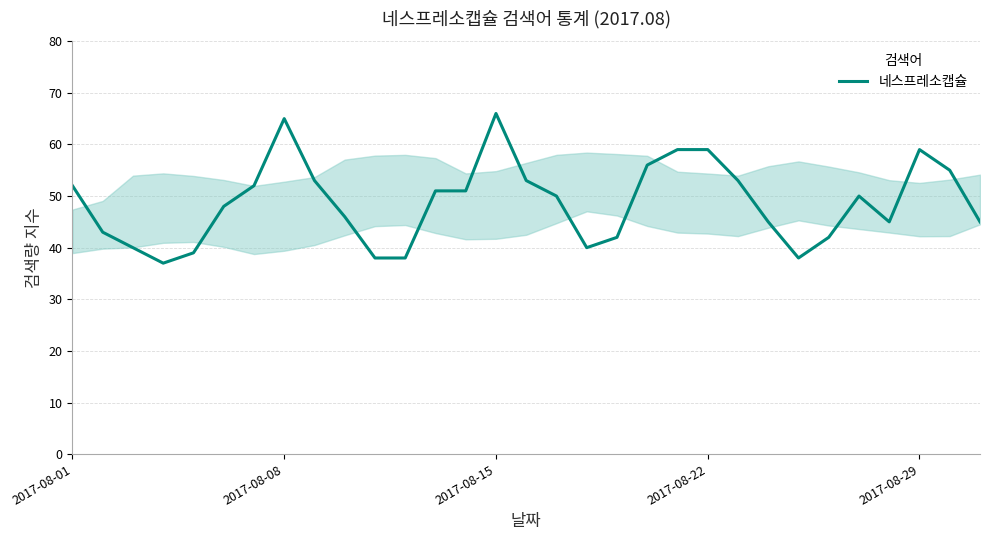

What is the greatest value displayed?

66